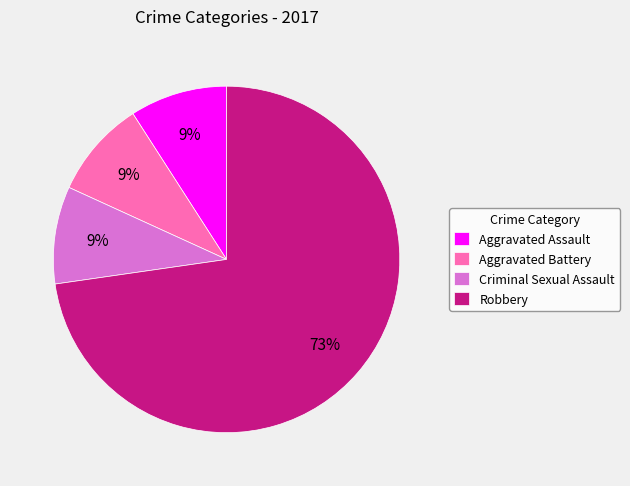

Is there a majority slice in this chart?

Yes